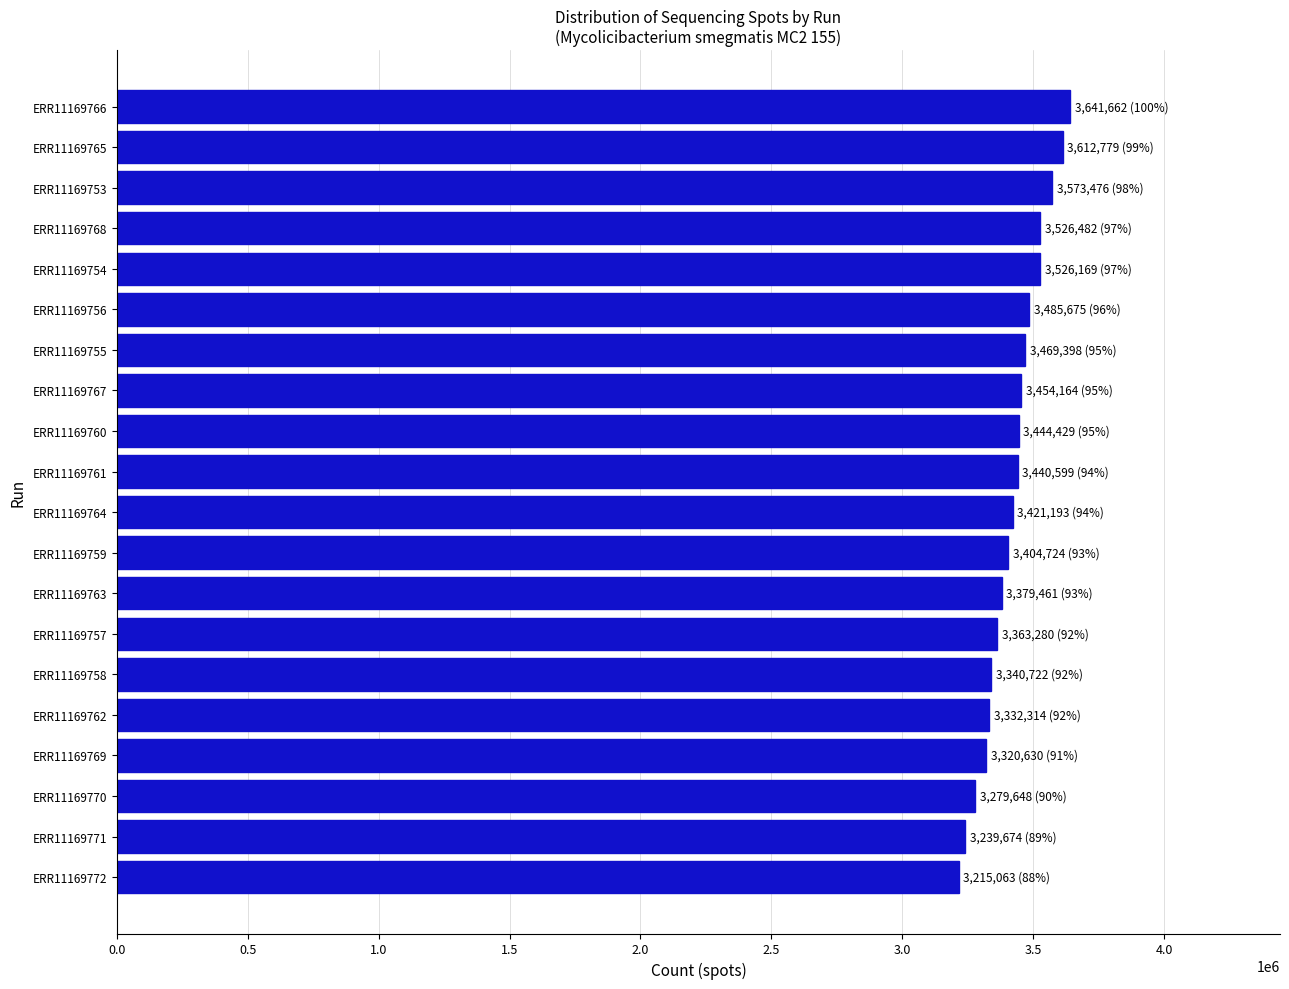

Are the bars grouped side by side (vs. stacked)?

No